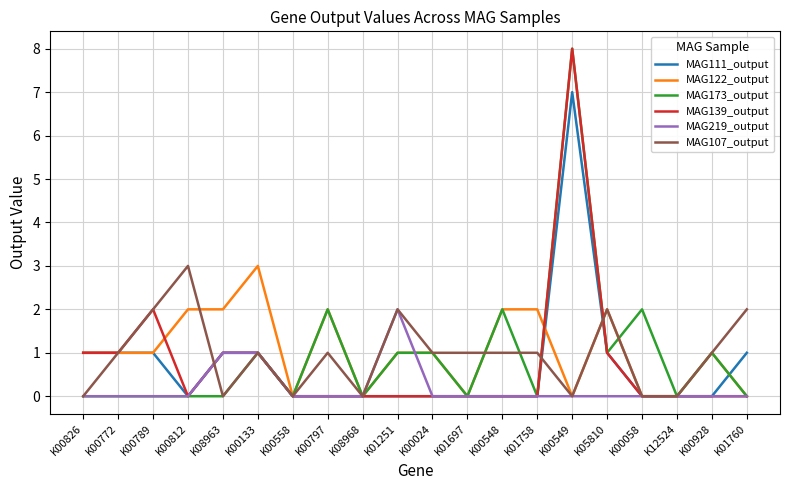

What are all the series names shown in the legend?

MAG111_output, MAG122_output, MAG173_output, MAG139_output, MAG219_output, MAG107_output